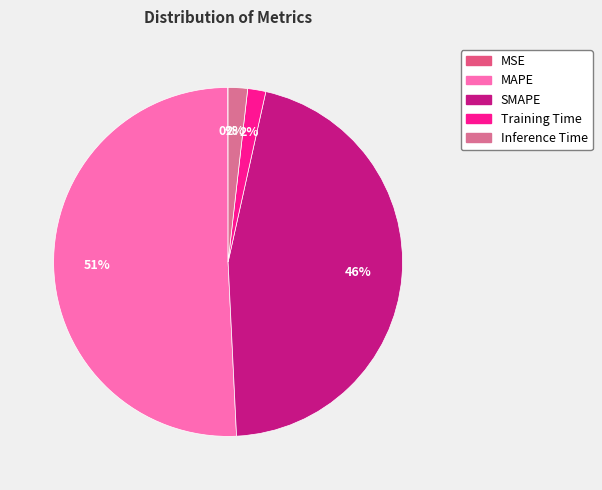

The Training Time slice represents 2% of the pie. True or false?

True